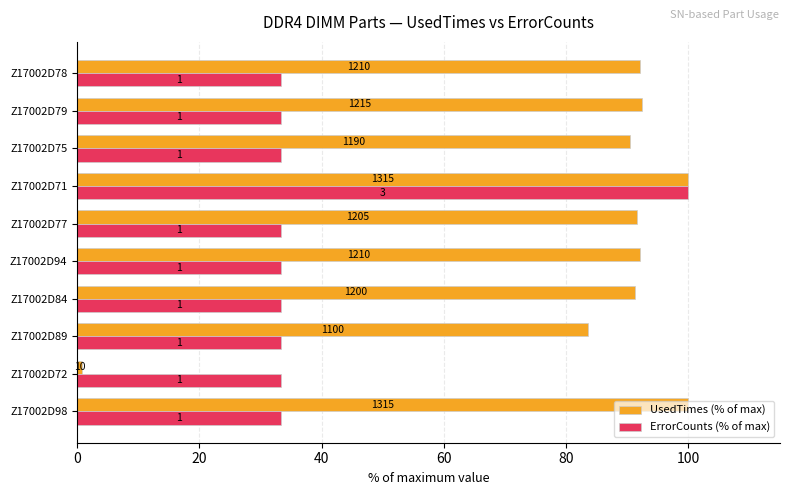

What is the difference between the maximum and minimum values in the UsedTimes (% of max) series?

99.2